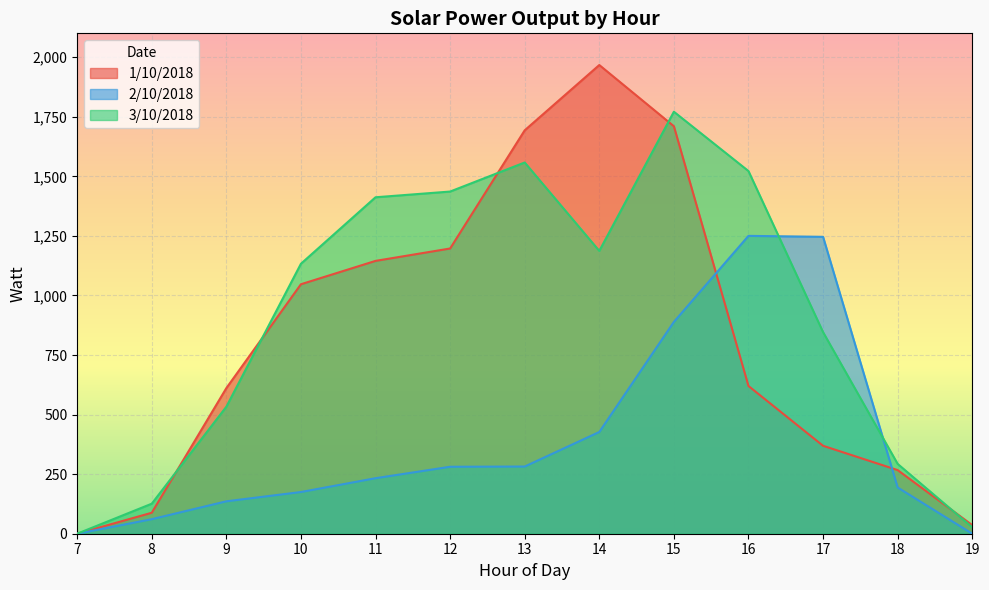

At how many categories does at least one series exceed 651?

8